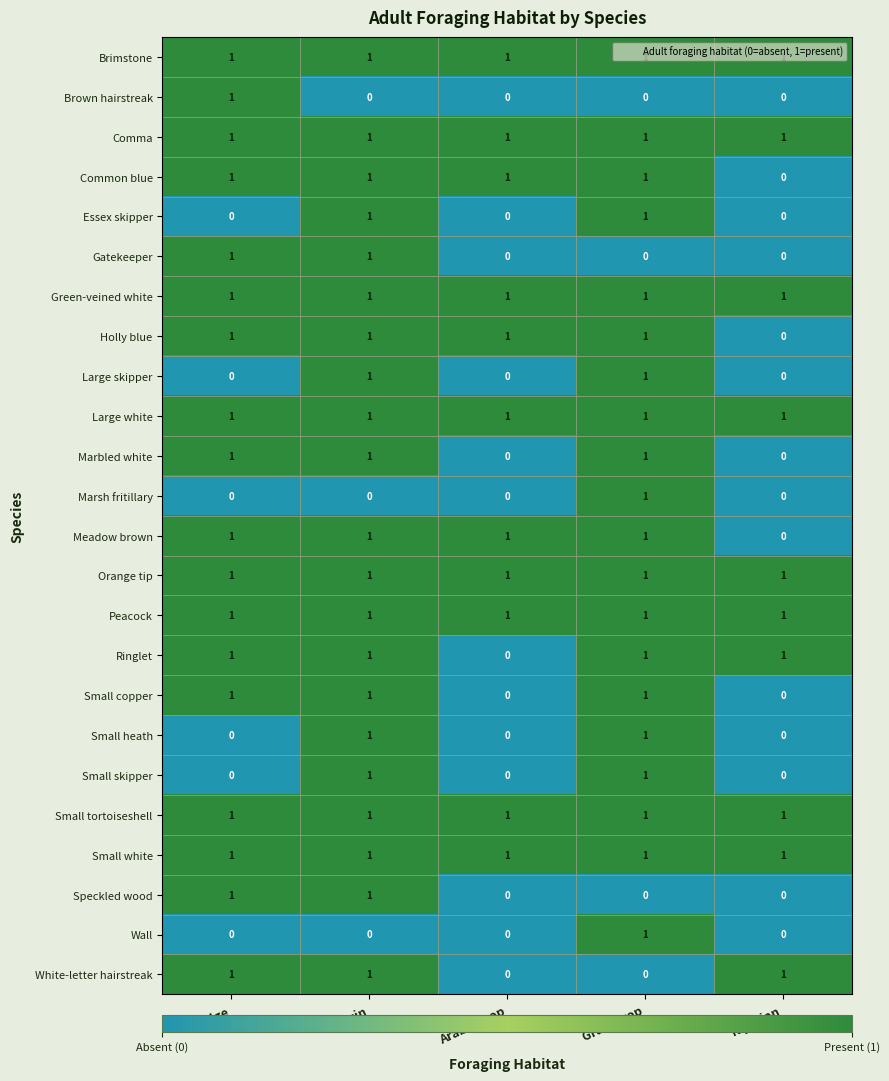

The value of Small tortoiseshell at Hedge is 2. True or false?

False